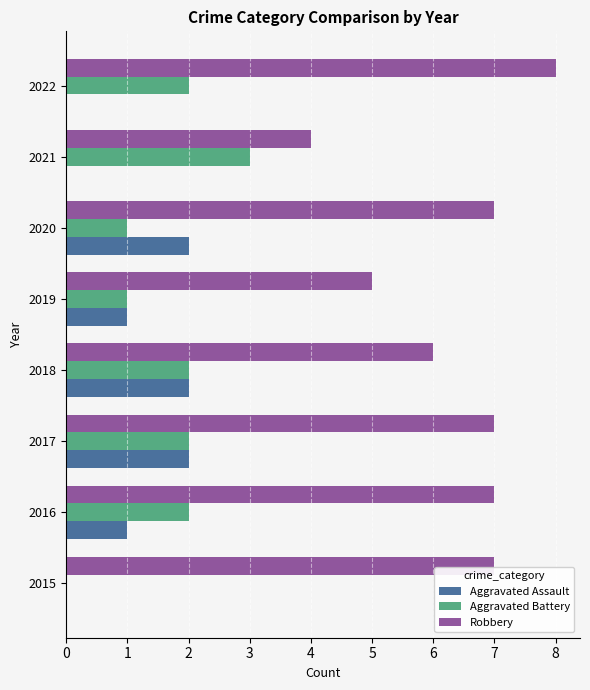

Is it true that Robbery equals 7 at 2017?

True